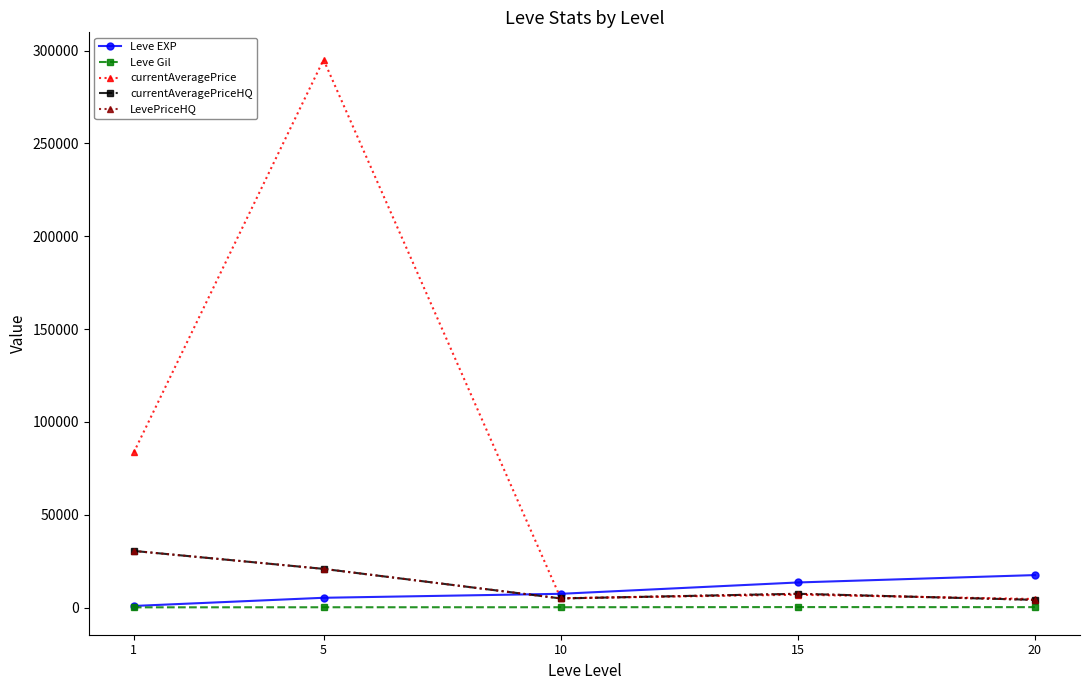

Which series has the largest total across all categories?

currentAveragePrice